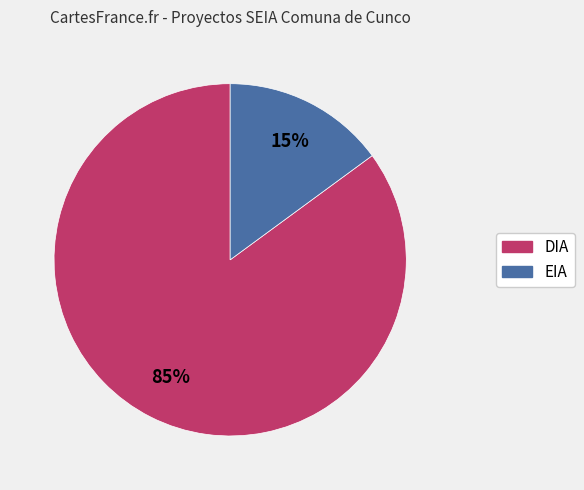

The DIA slice represents 99% of the pie. True or false?

False